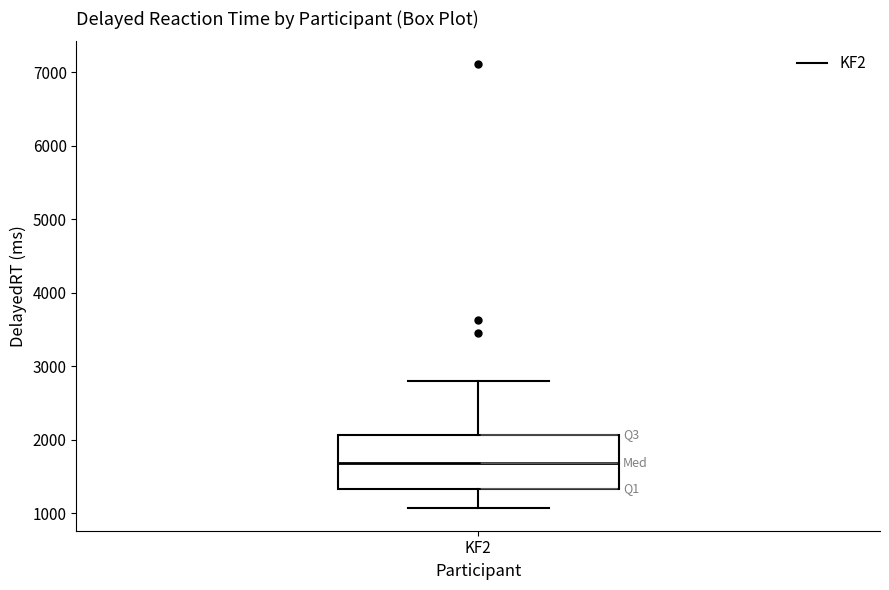

Read this box plot against the y-axis: the position of the median line, the range covered by the box, and the ends of both whiskers. The values are not printed on the chart, so give them approximately, as read against the axis.

median 1700, box 1300 to 2100, whiskers 1100 to 2800